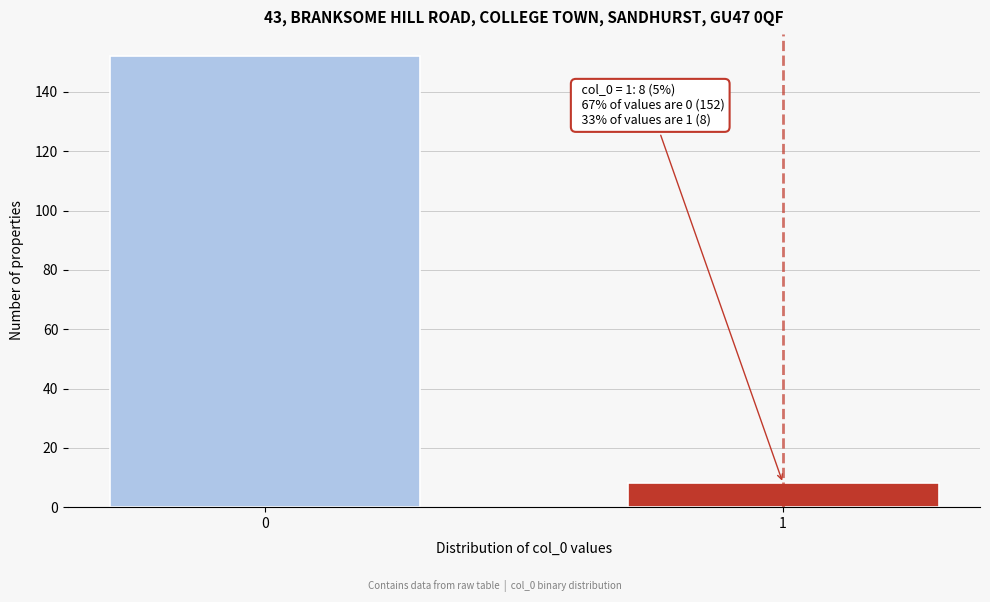

Reading right to left, extract all data points from this chart.

8	152